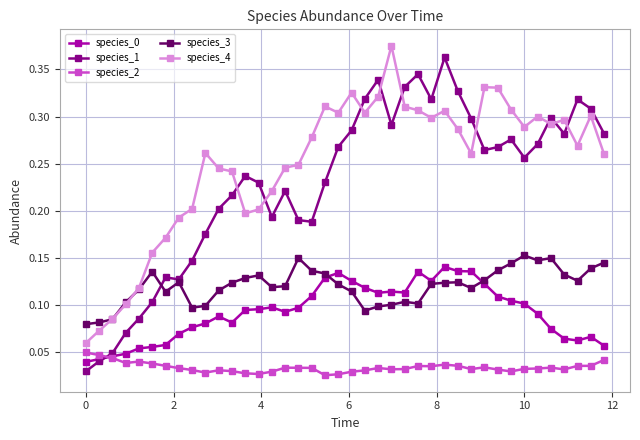

Which series has the largest total across all categories?

species_4